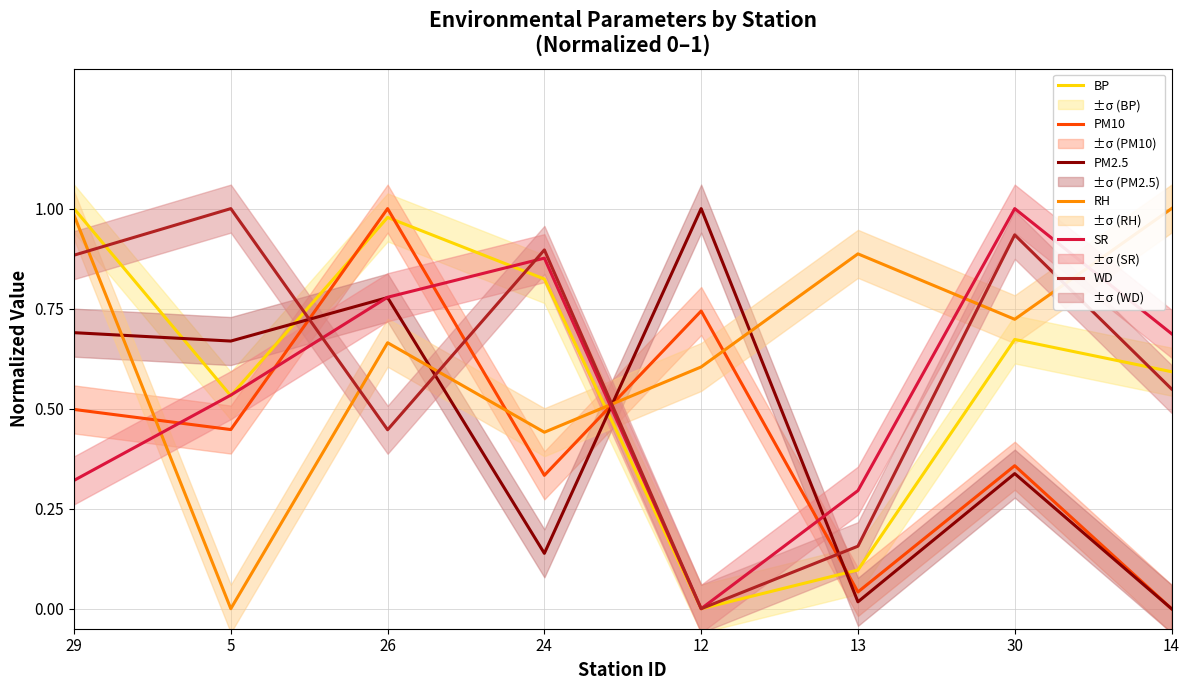

Reading left to right, transcribe all the data shown in this chart.

BP: 29=1.0	5=0.5	26=1.0	24=0.8	12=0.0	13=0.1	30=0.7	14=0.6
PM10: 29=0.5	5=0.4	26=1.0	24=0.3	12=0.7	13=0.0	30=0.4	14=0.0
PM2.5: 29=0.7	5=0.7	26=0.8	24=0.1	12=1.0	13=0.0	30=0.3	14=0.0
RH: 29=1.0	5=0.0	26=0.7	24=0.4	12=0.6	13=0.9	30=0.7	14=1.0
SR: 29=0.3	5=0.5	26=0.8	24=0.9	12=0.0	13=0.3	30=1.0	14=0.7
WD: 29=0.9	5=1.0	26=0.4	24=0.9	12=0.0	13=0.2	30=0.9	14=0.5